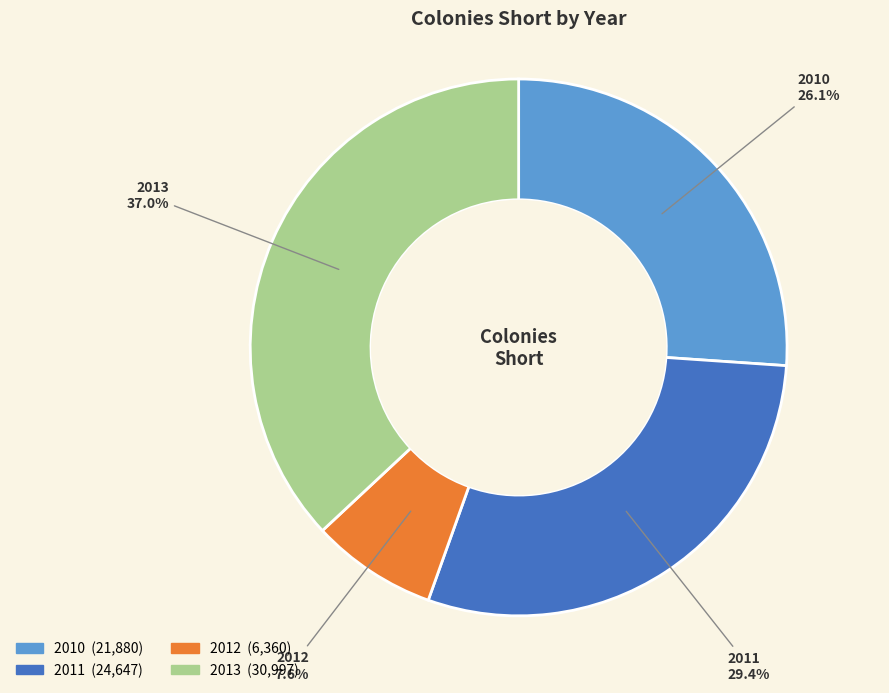

Combined, do 2010 and 2011 account for over 50%?

Yes